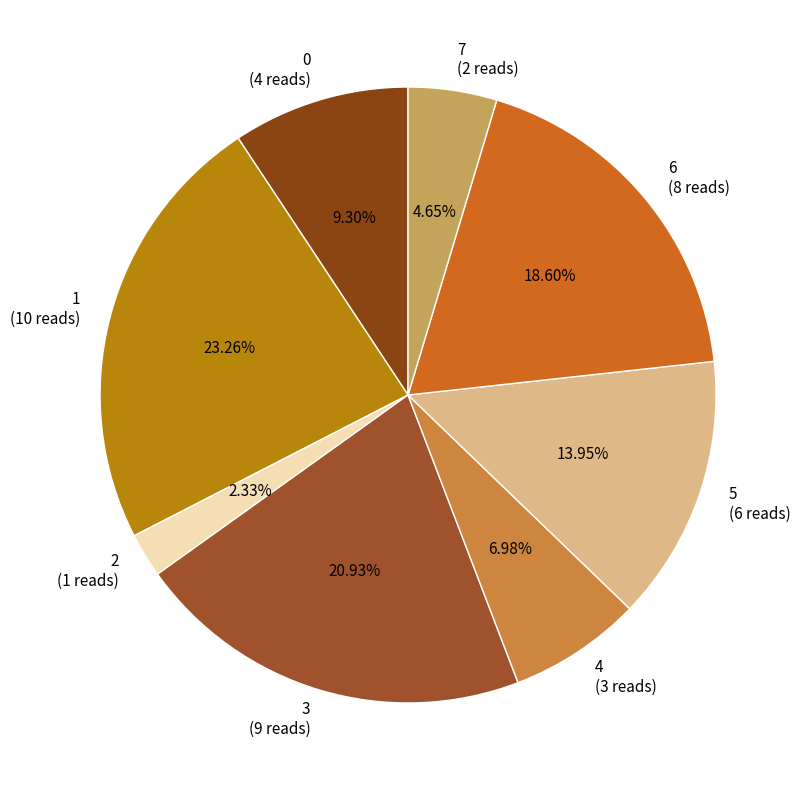

To the nearest percent, what is the average slice percentage?

12%